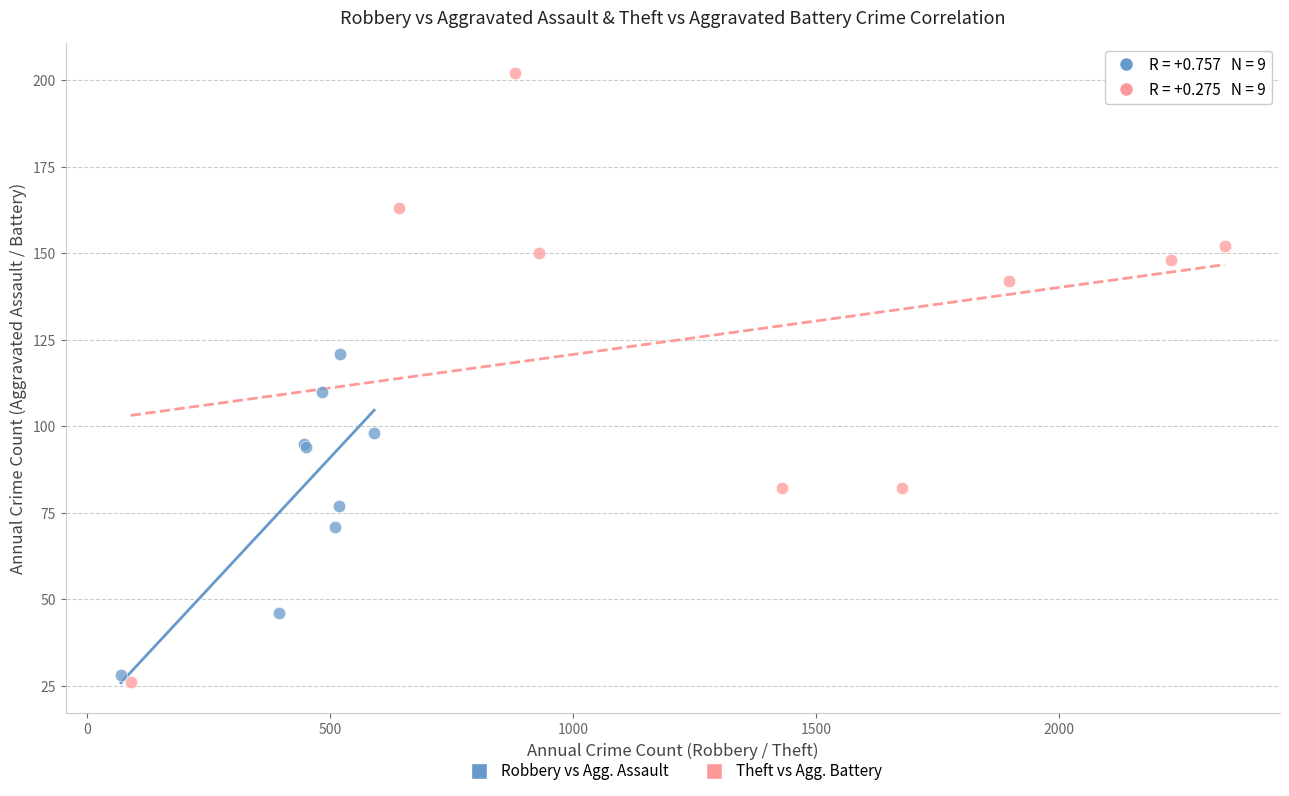

Which series reaches the maximum Y coordinate?

Theft vs Agg. Battery